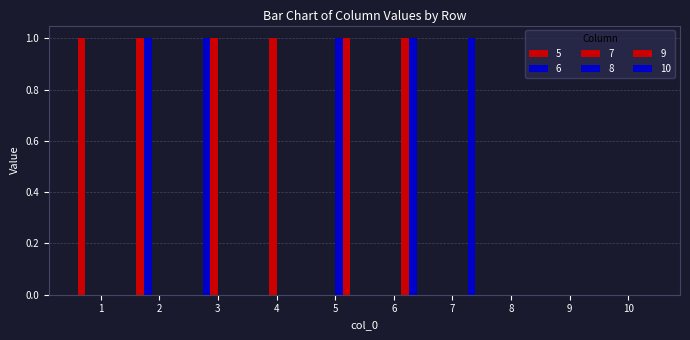

Which label corresponds to the largest value in the chart?

1